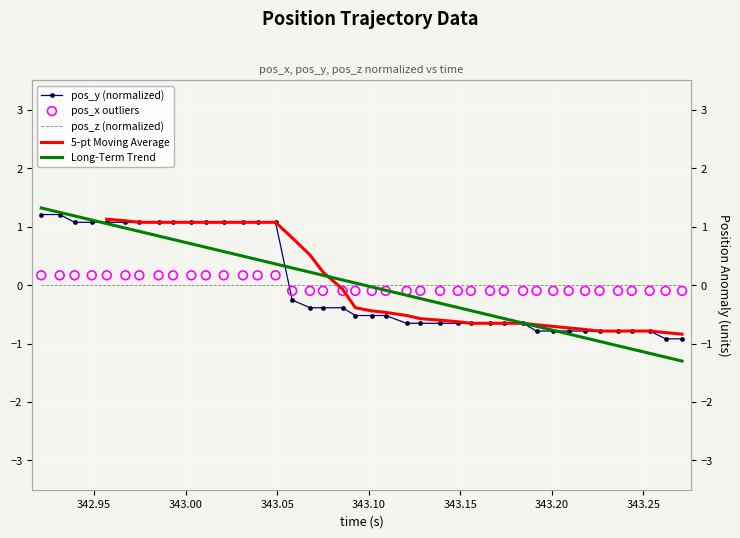

Is the value of pos_y (normalized) at 25 greater than the value of Long-Term Trend at 25?

No